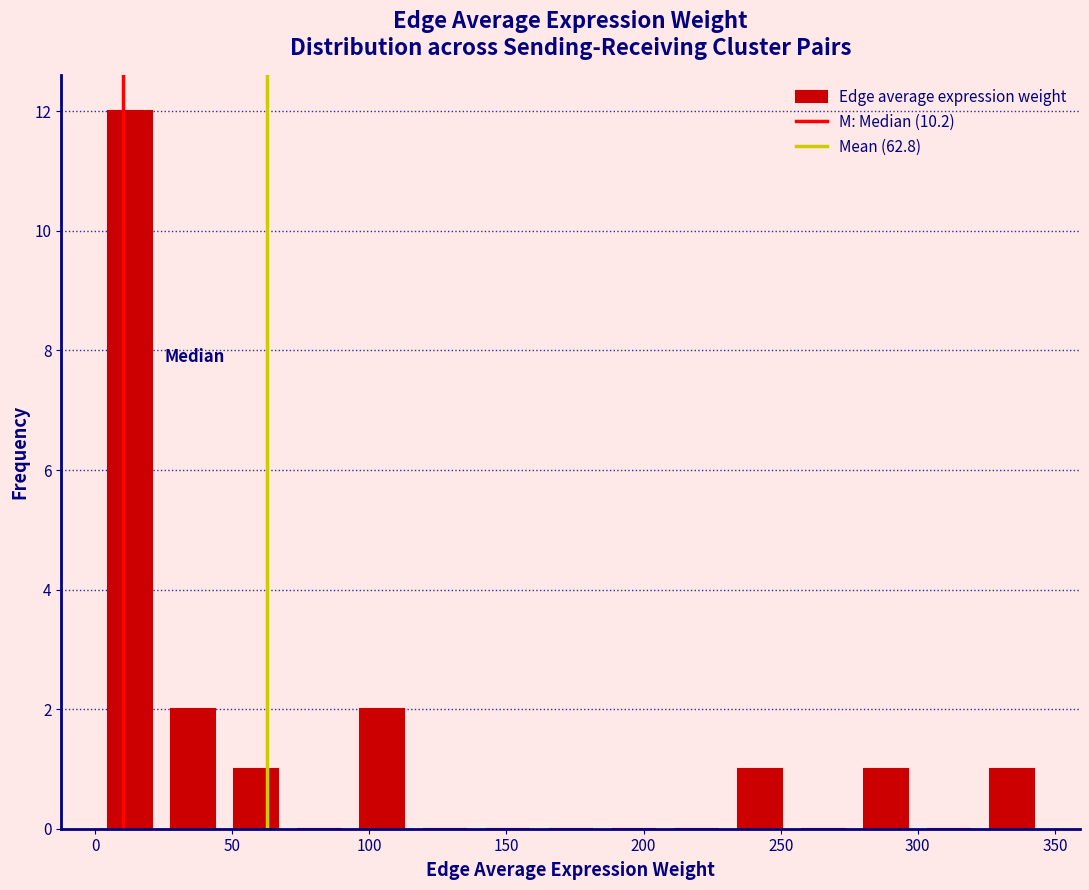

Reading left to right, list every bar in this chart as the range it spans on the x-axis followed by its height. Neither the bar edges nor the heights are printed on the chart, so give them approximately, as read against the axes.

0 to 25: 12
25 to 45: 2
45 to 70: 1
70 to 95: 0
95 to 115: 2
115 to 140: 0
140 to 160: 0
160 to 185: 0
185 to 210: 0
210 to 230: 0
230 to 255: 1
255 to 275: 0
275 to 300: 1
300 to 325: 0
325 to 345: 1